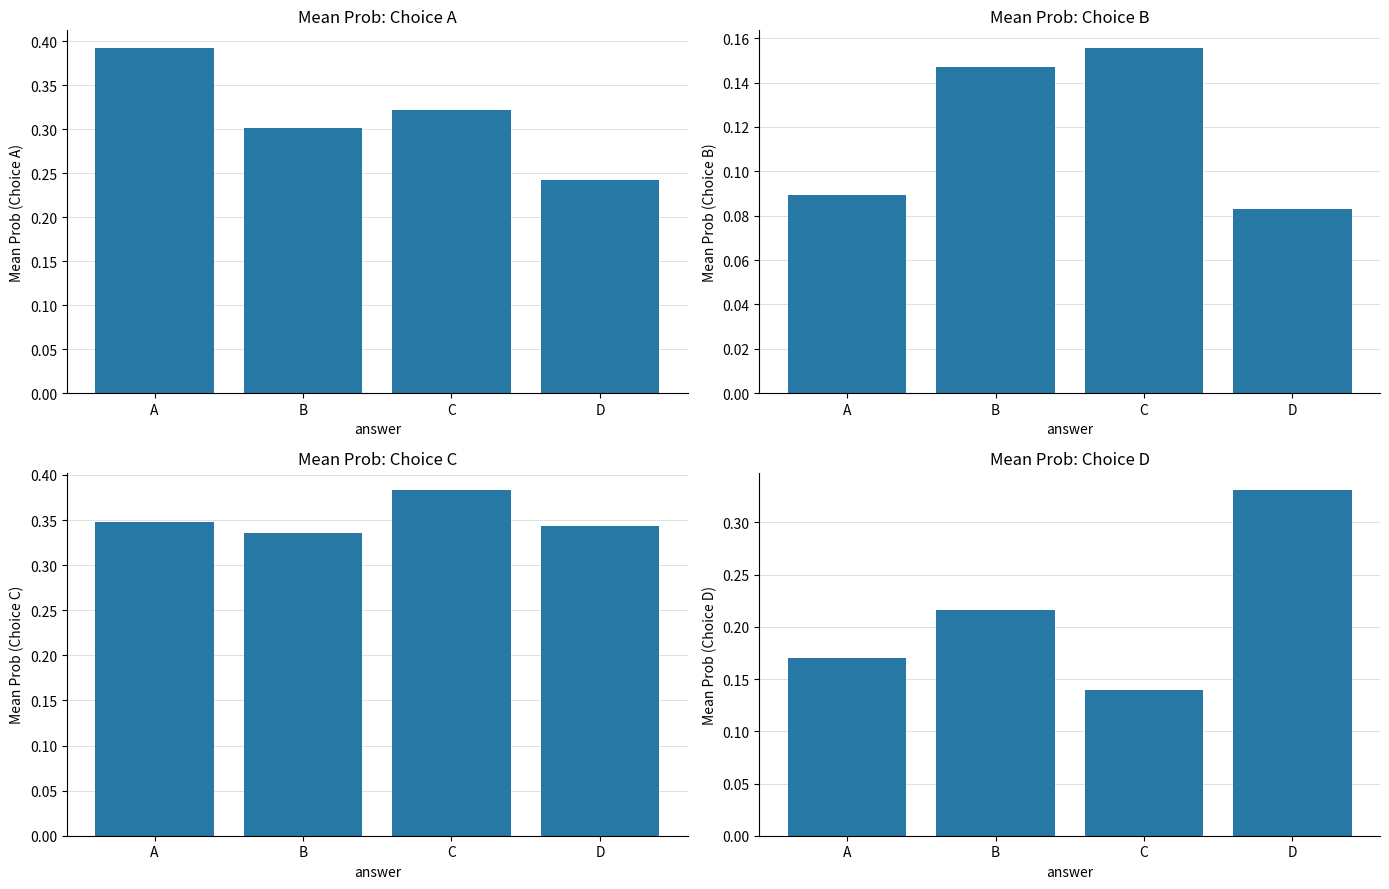

What is the value of the choiceC_probs bar at the 1st from the left?

0.3